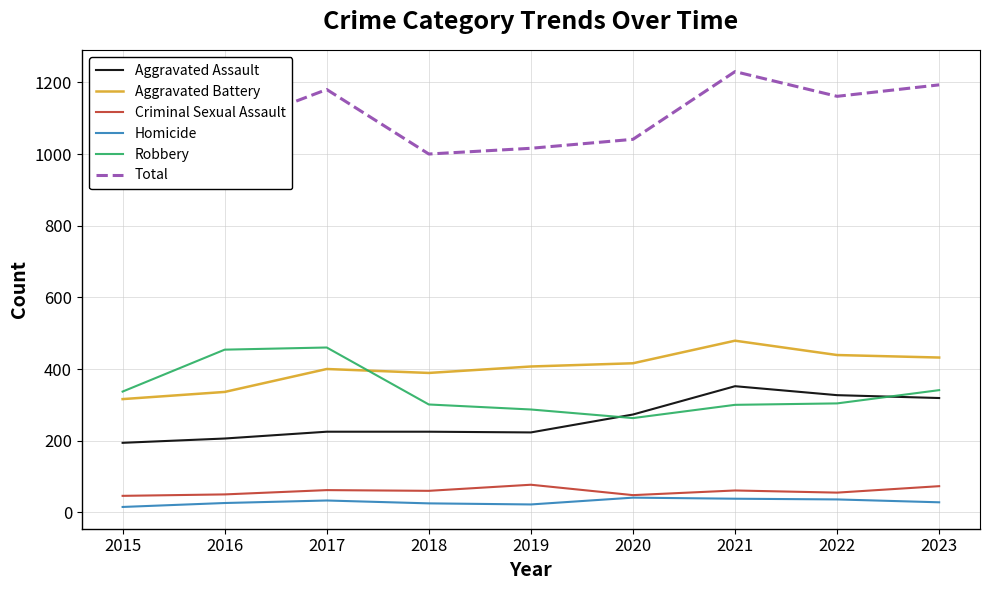

In Aggravated Assault, how many points are higher than both neighbors (excluding endpoints)?

1